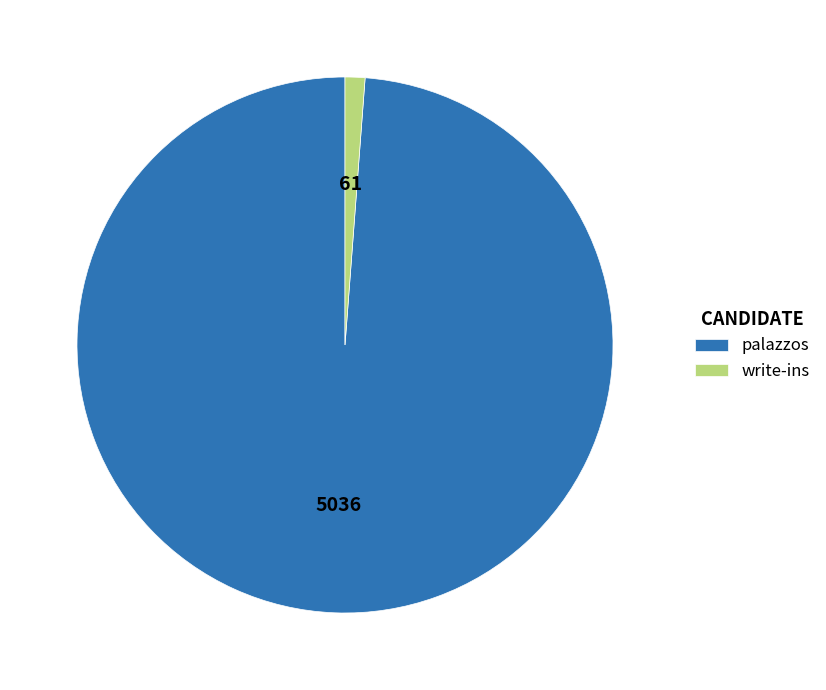

Which slice represents more than half of the pie?

palazzos